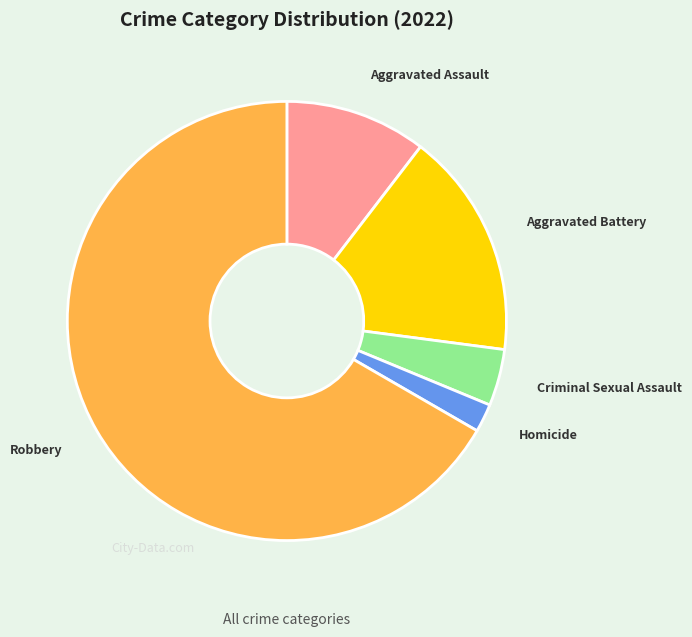

Is Robbery the majority of the pie?

Yes